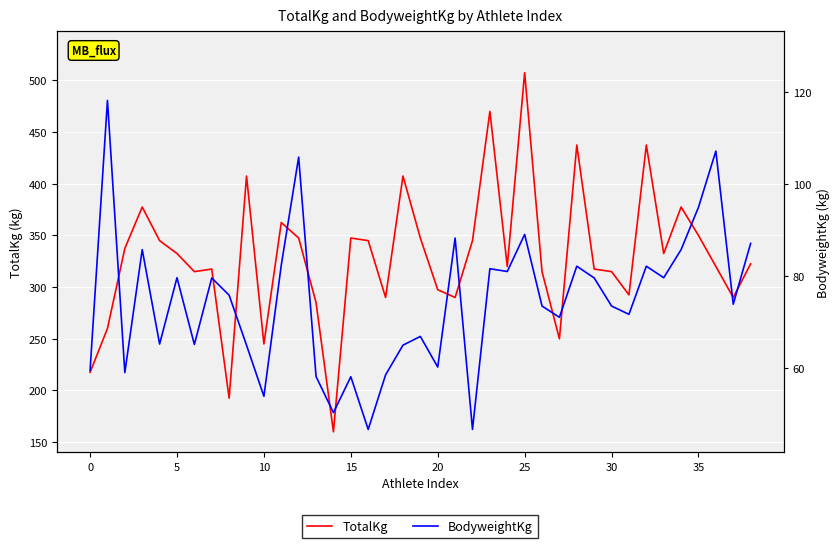

In TotalKg, how many points are lower than both neighbors (excluding endpoints)?

11